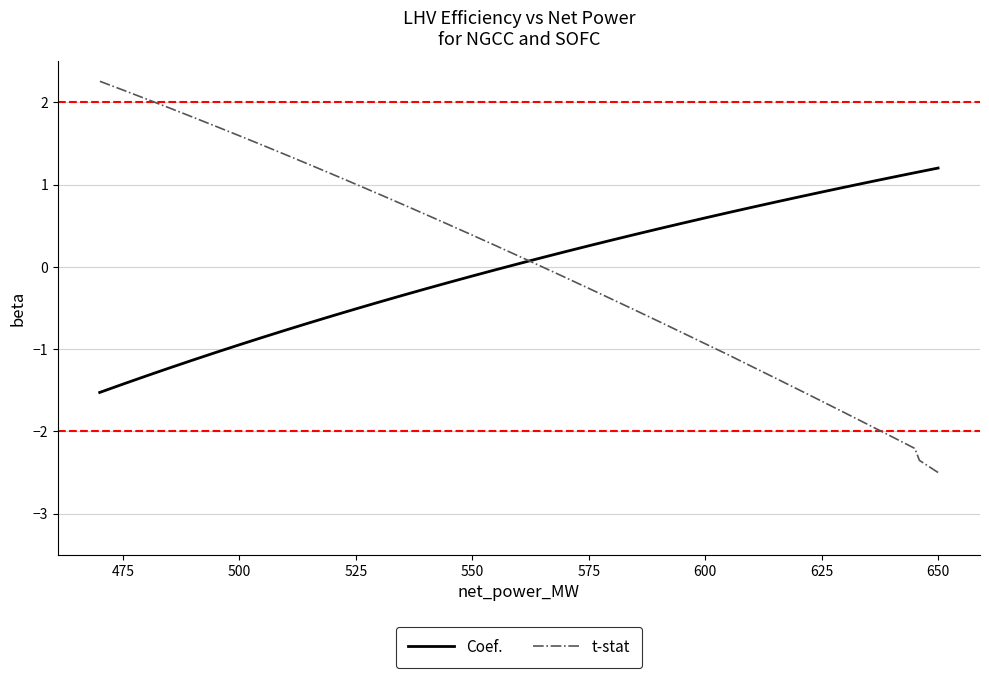

True or false: t-stat and Coef. cross at least once.

True